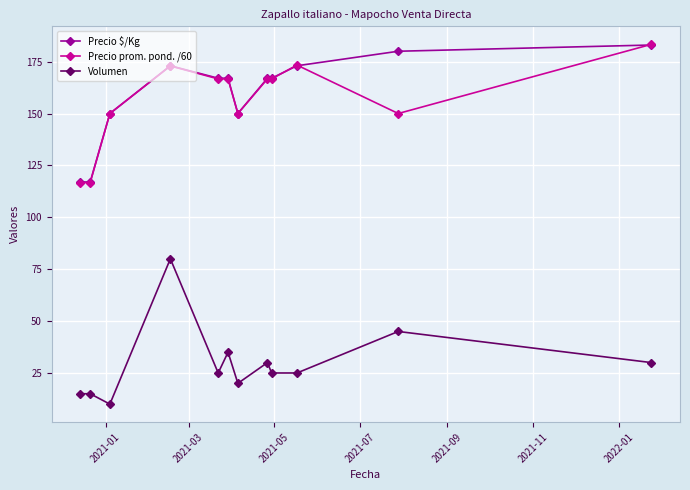

At how many categories does at least one series exceed 42?

12